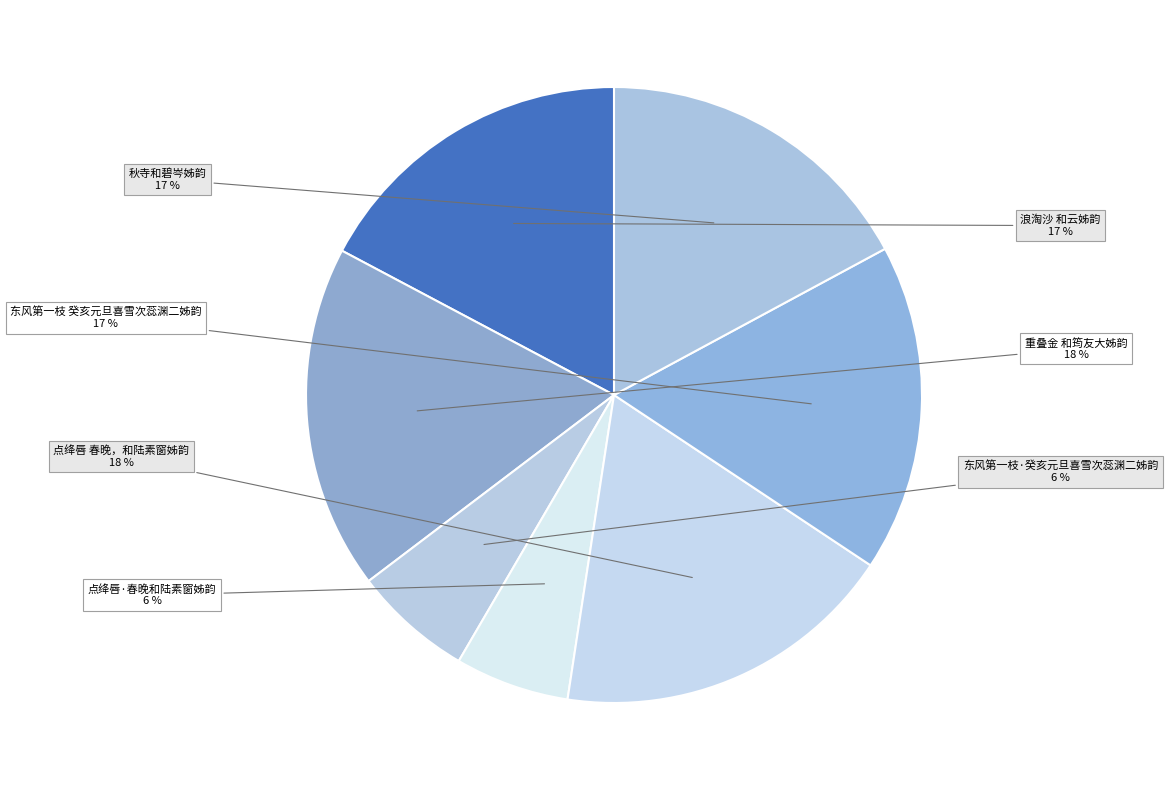

Combined, do 秋寺和碧岑姊韵 and 东风第一枝 癸亥元旦喜雪次蕊渊二姊韵 account for over 50%?

No